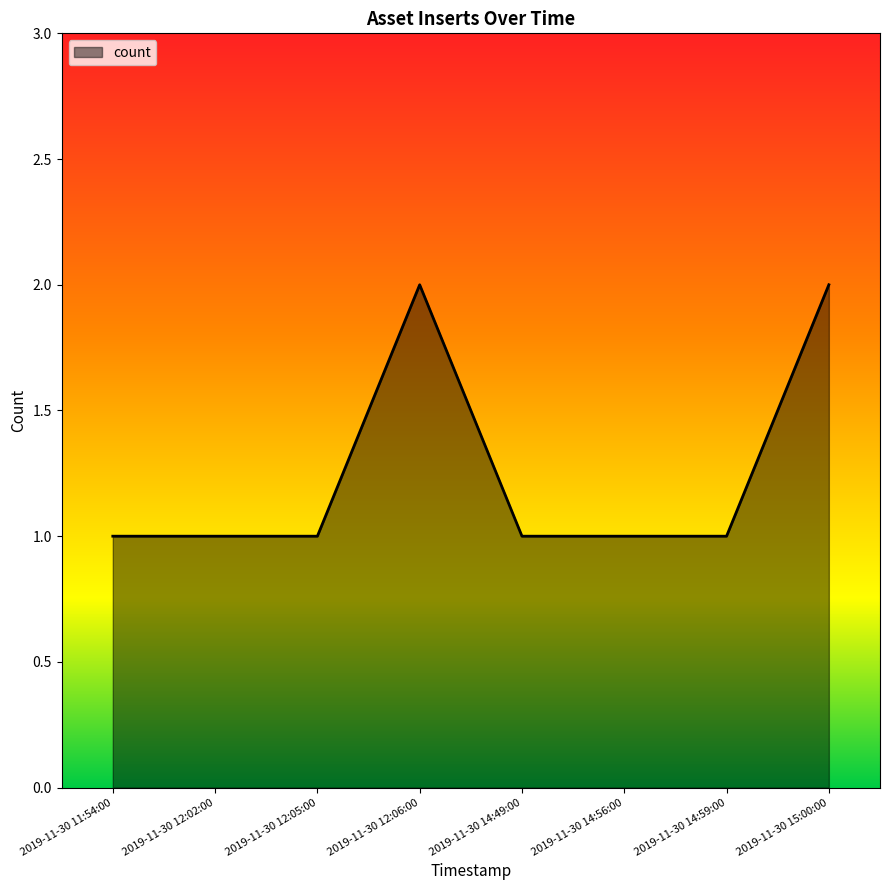

Reading right to left, what are all the values shown in this chart?

2	1	1	1	2	1	1	1